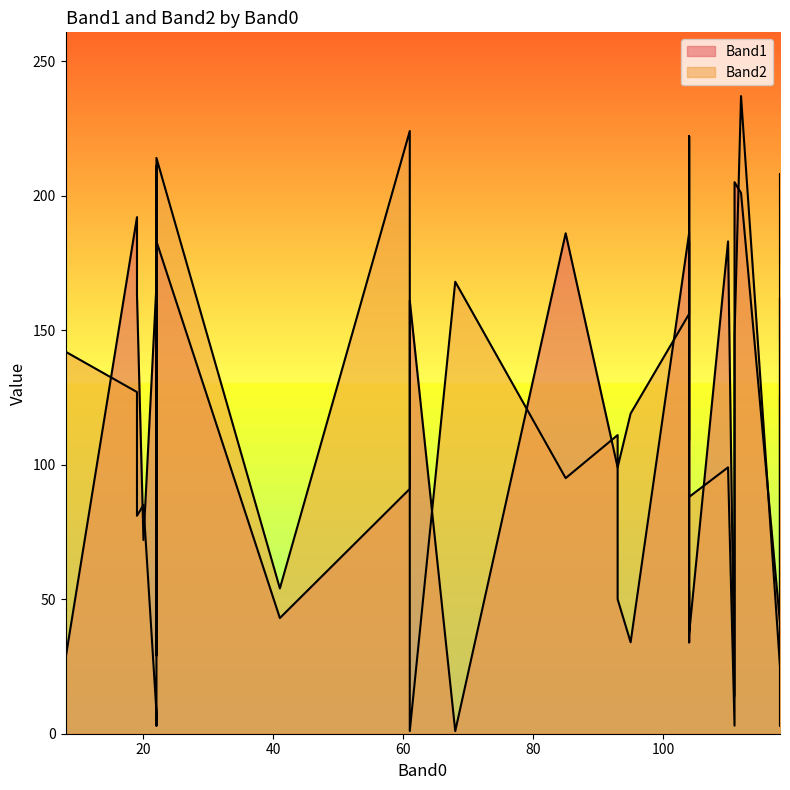

Does the chart display data point markers on the line(s)?

No